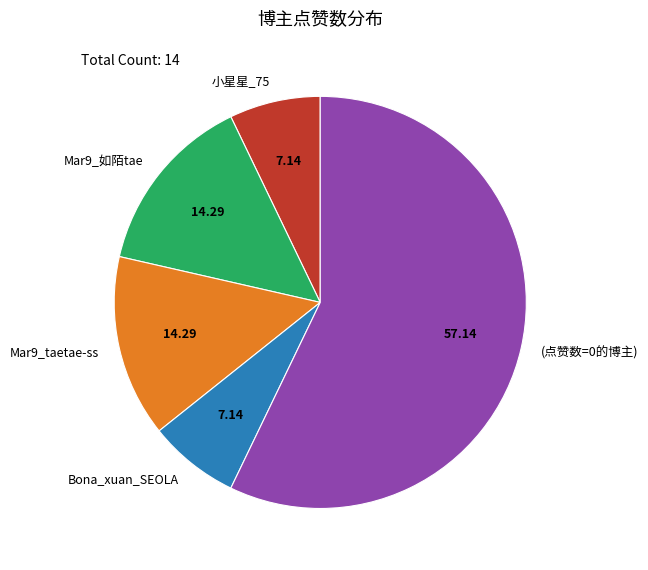

Approximately how many times larger is the value at (点赞数=0的博主) compared to 小星星_75?

8.0